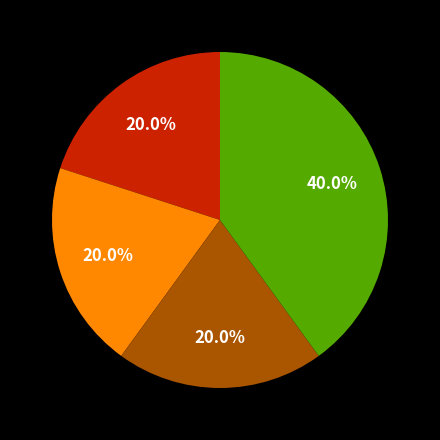

Does any single category account for the majority?

No